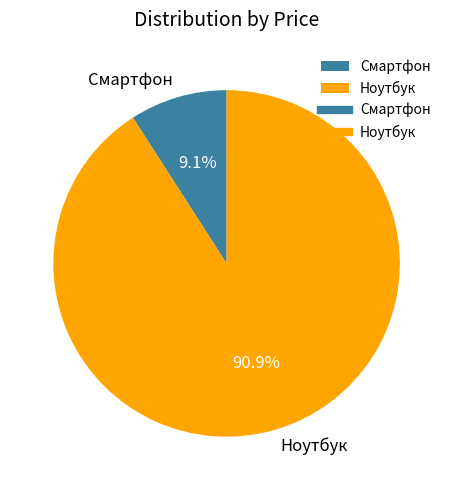

To the nearest percent, what percentage of the pie is Ноутбук?

91%